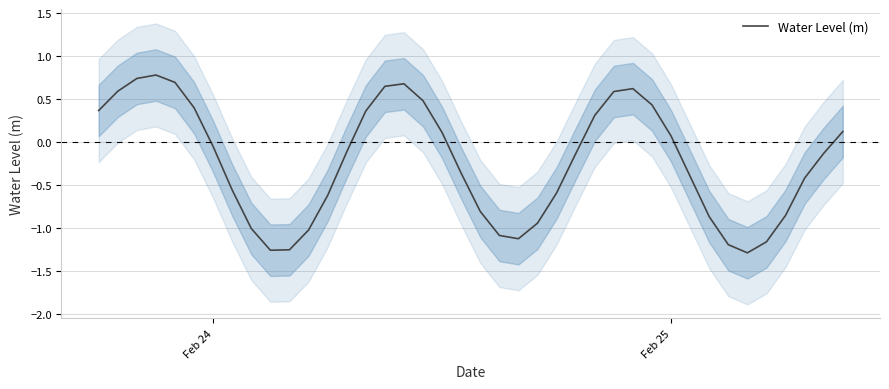

What is the maximum value for Water Level (m)?

0.8